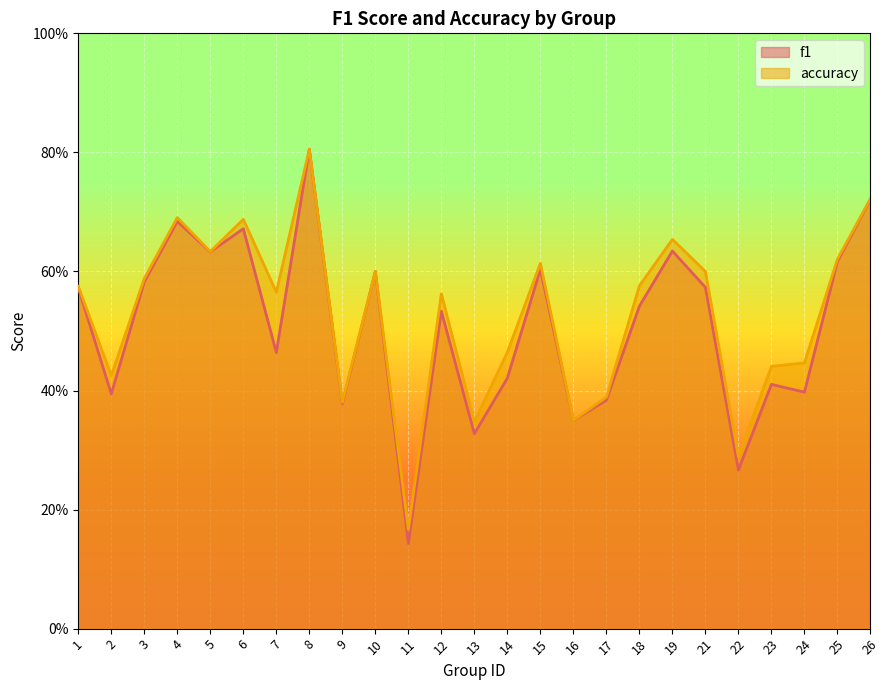

Reading left to right, extract all data points from this chart.

f1: 0.6	0.4	0.6	0.7	0.6	0.7	0.5	0.8	0.4	0.6	0.1	0.5	0.3	0.4	0.6	0.3	0.4	0.5	0.6	0.6	0.3	0.4	0.4	0.6	0.7
accuracy: 0.6	0.4	0.6	0.7	0.6	0.7	0.6	0.8	0.4	0.6	0.2	0.6	0.3	0.5	0.6	0.3	0.4	0.6	0.7	0.6	0.3	0.4	0.4	0.6	0.7